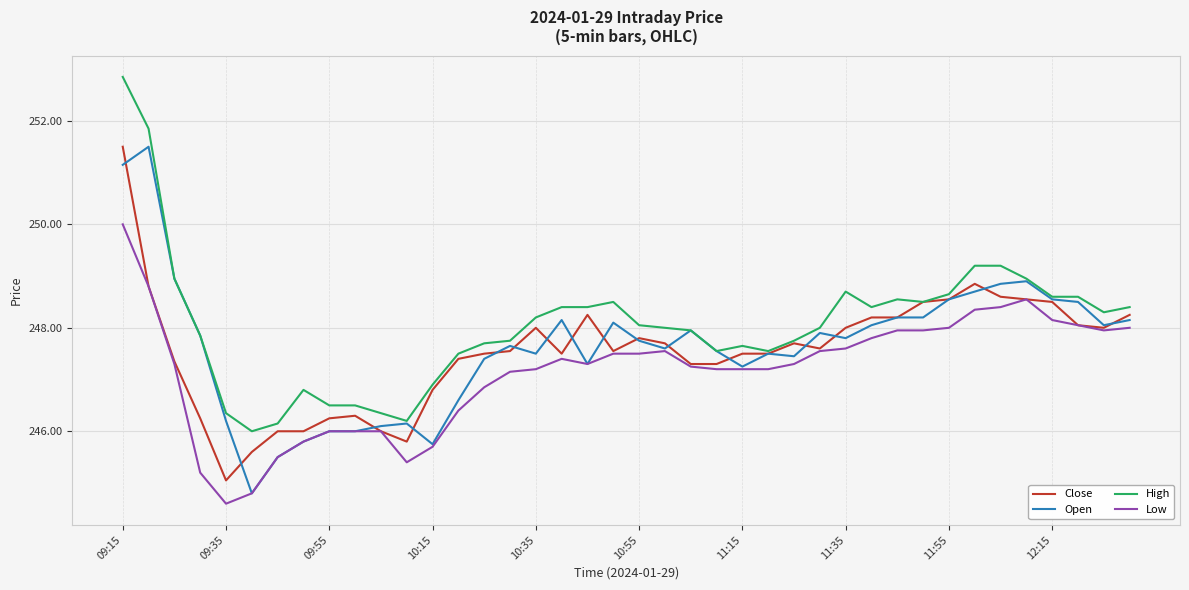

Which series has the largest total across all categories?

High